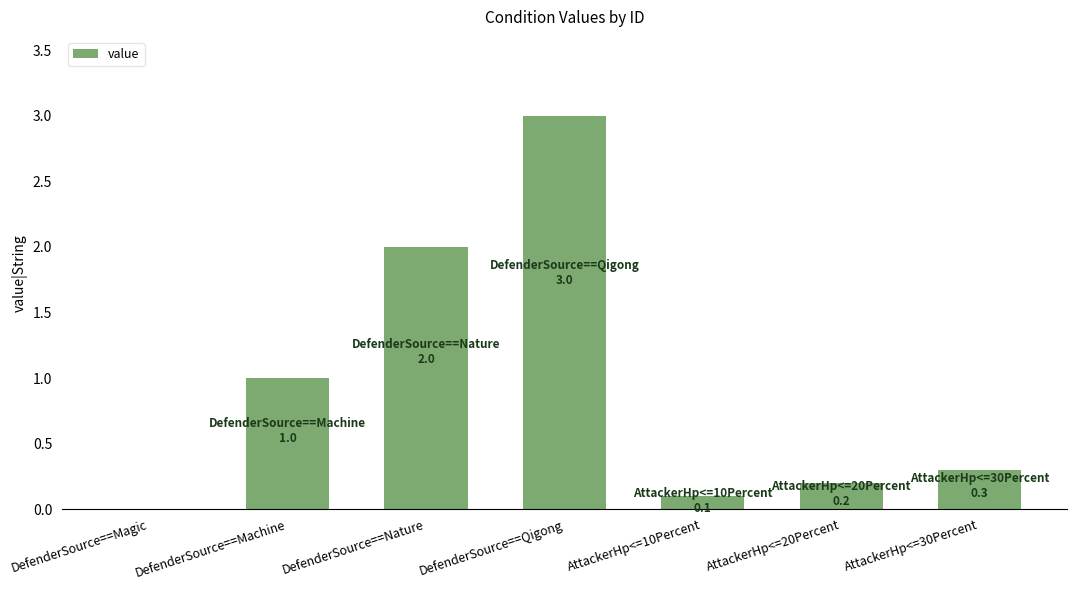

What is the approximate value at AttackerHp<=30Percent?

0.3